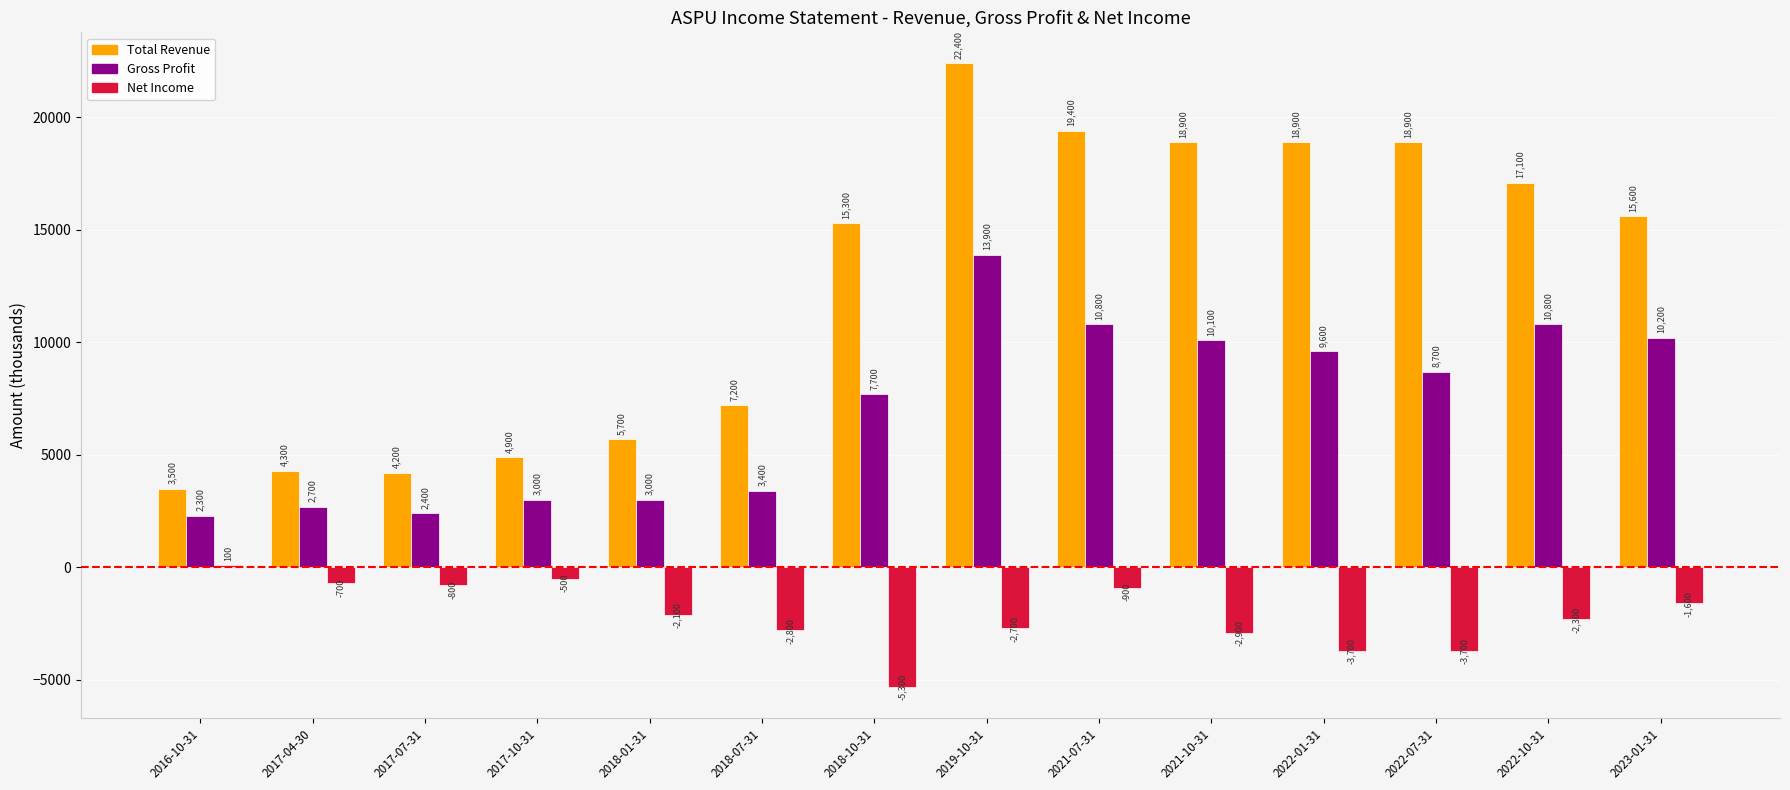

How many data points does each series have?

14